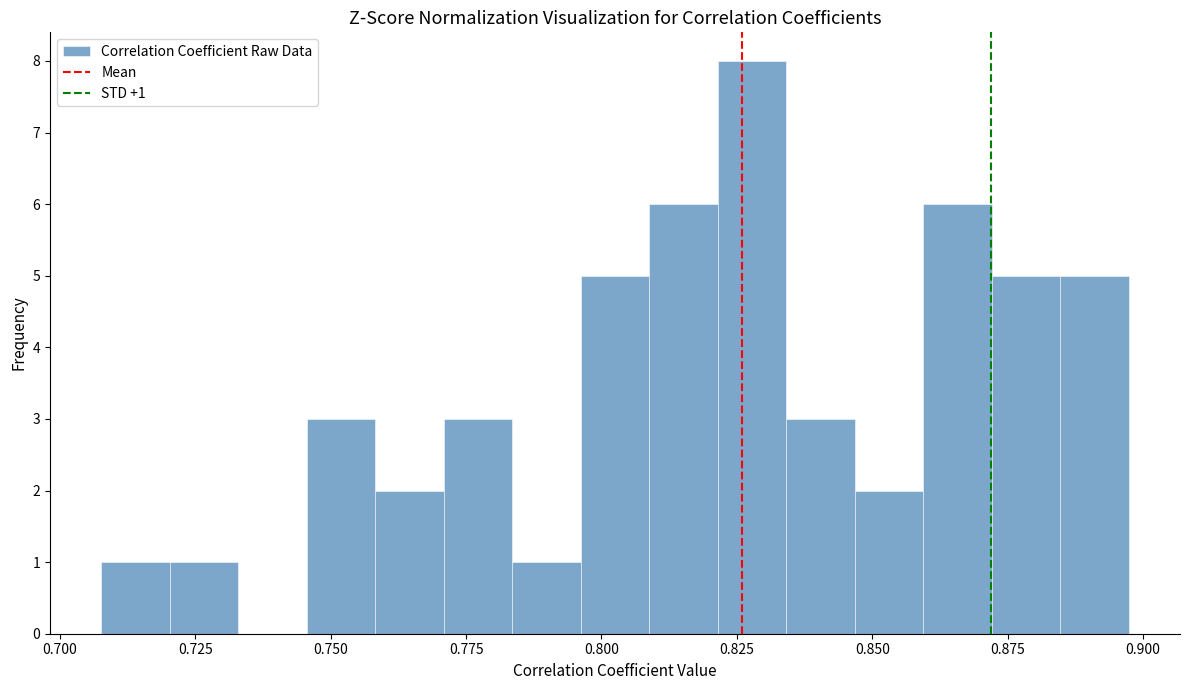

Read against the x-axis, roughly where is the centre of the tallest bar?

0.830